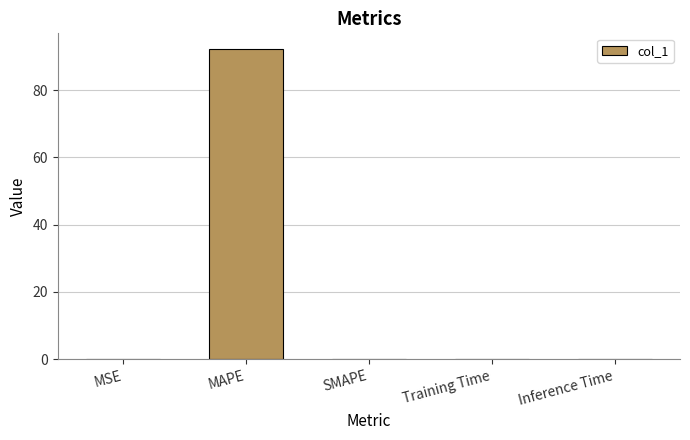

Is it true that the value at MAPE is 92.3?

True